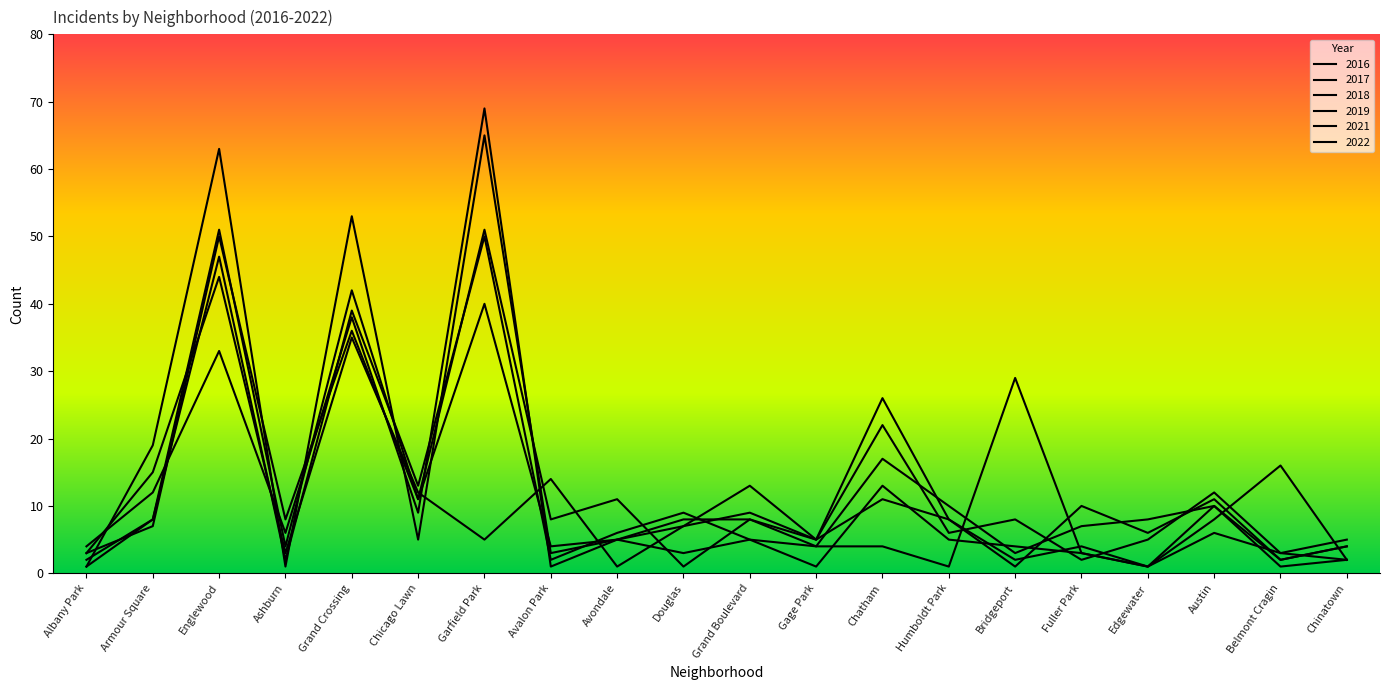

Does the chart have visible grid lines?

No